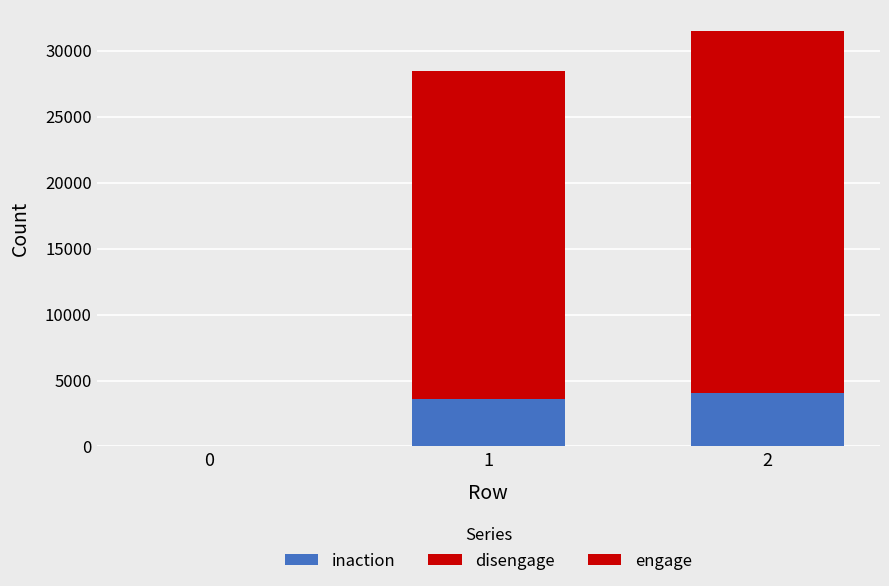

What is the average value of the inaction series?

2571